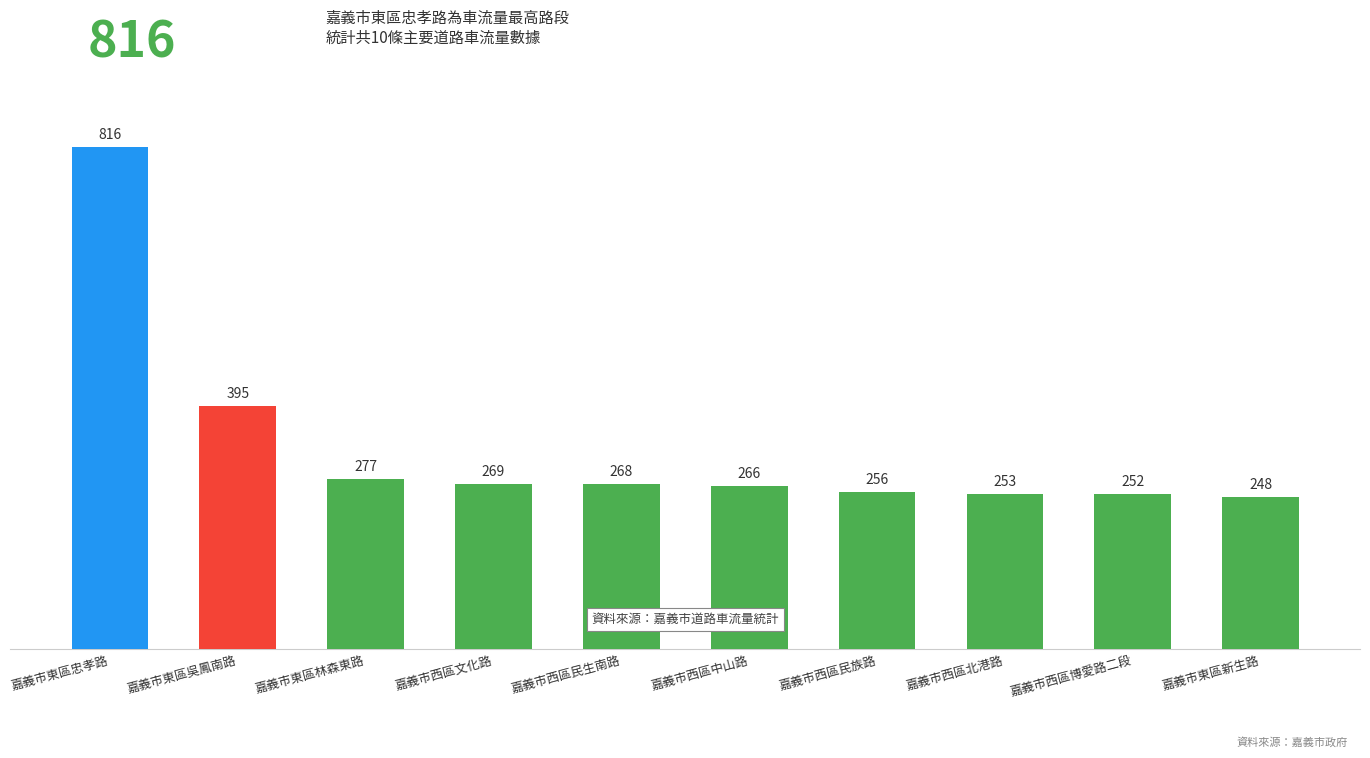

Is it true that the value at 嘉義市西區民生南路 is 268?

True